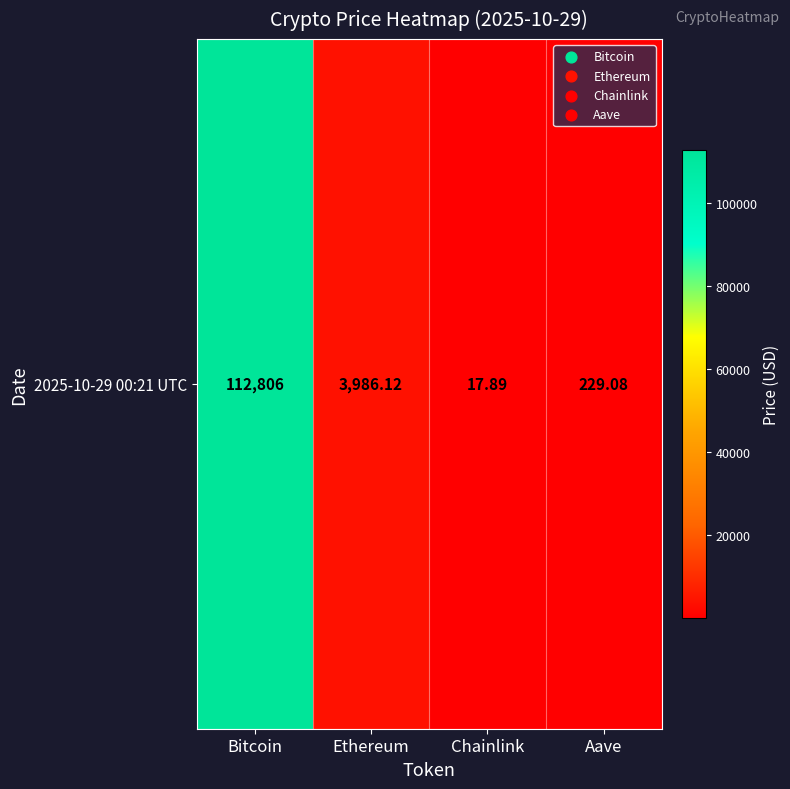

Between Ethereum and Bitcoin, which is larger?

Bitcoin